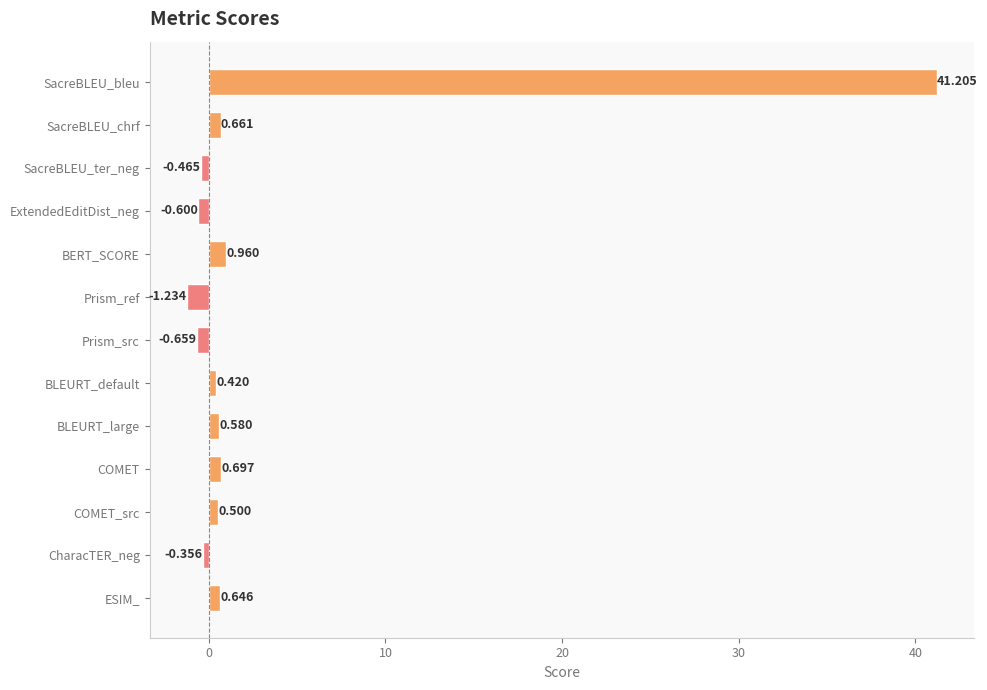

What is the average value?

3.3